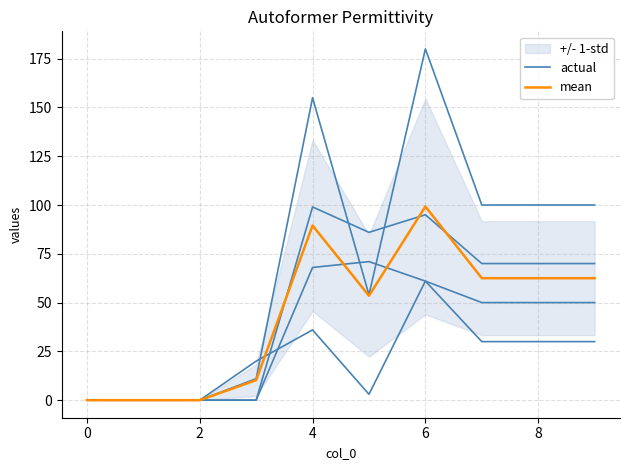

At how many categories does at least one series exceed 30?

6